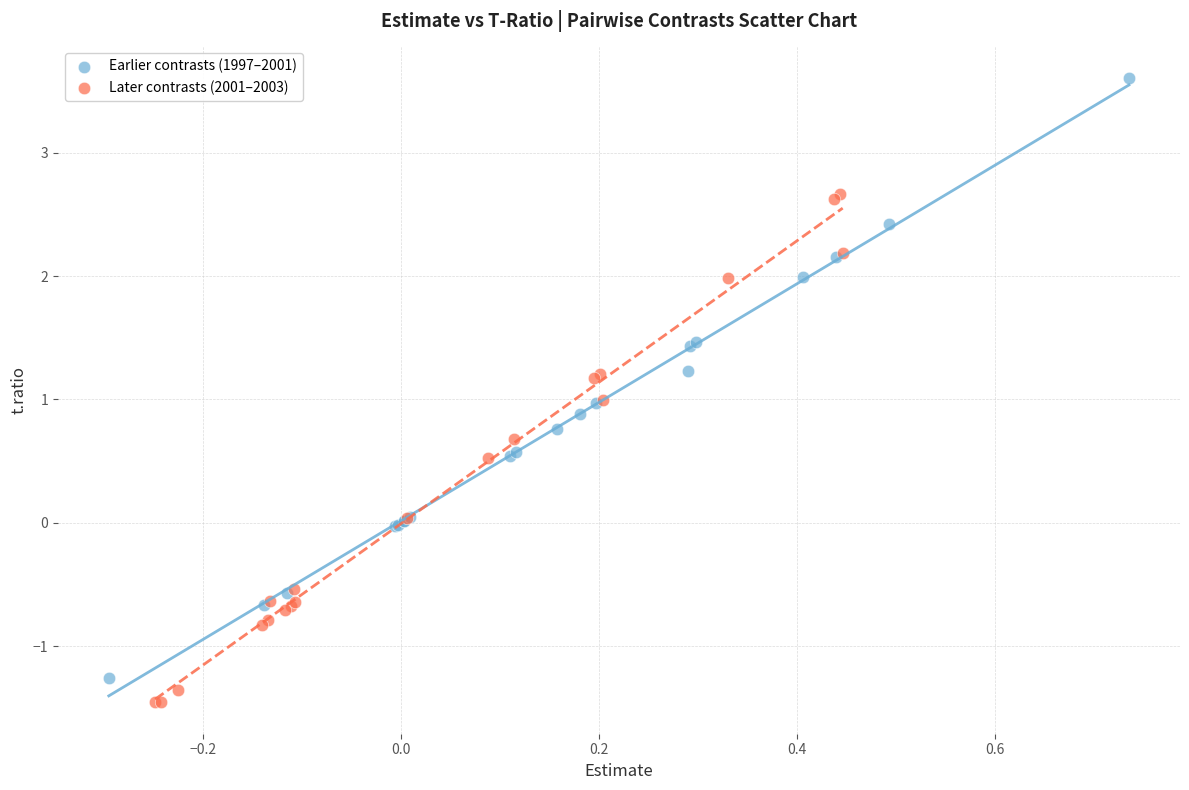

Which series has the largest Y range (max minus min)?

Earlier contrasts (1997–2001)